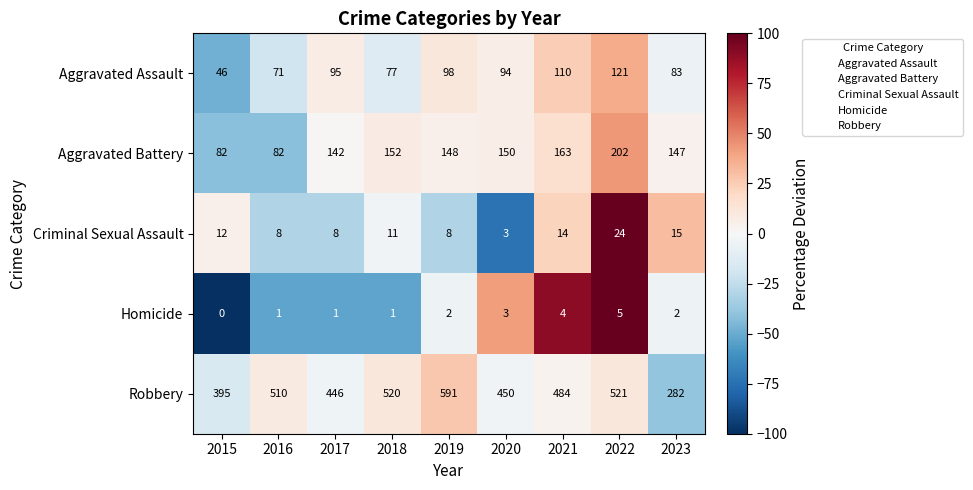

How many values in the Criminal Sexual Assault series are below 11?

4